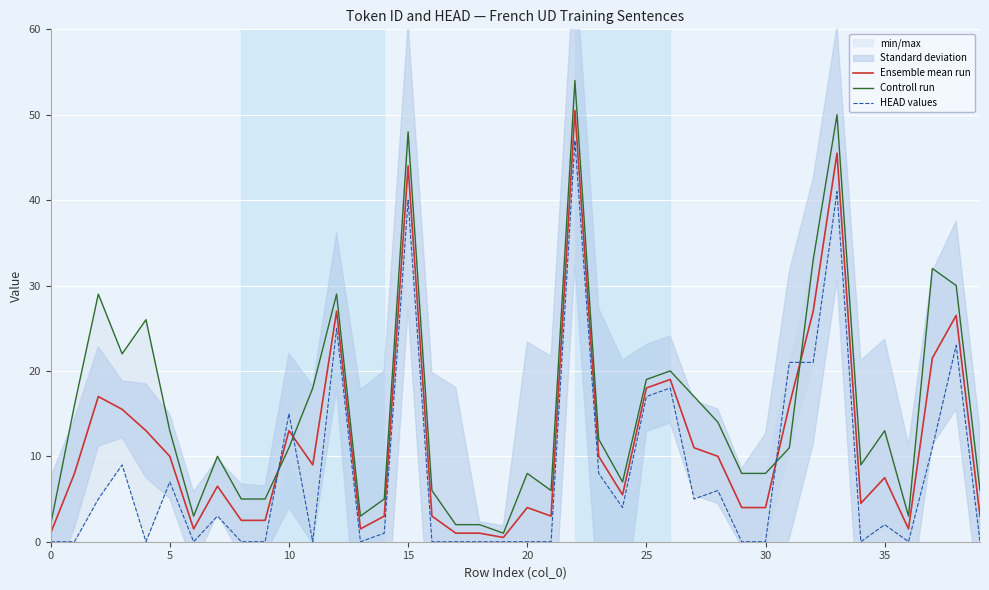

Where is HEAD values nearest to the value 23?

38